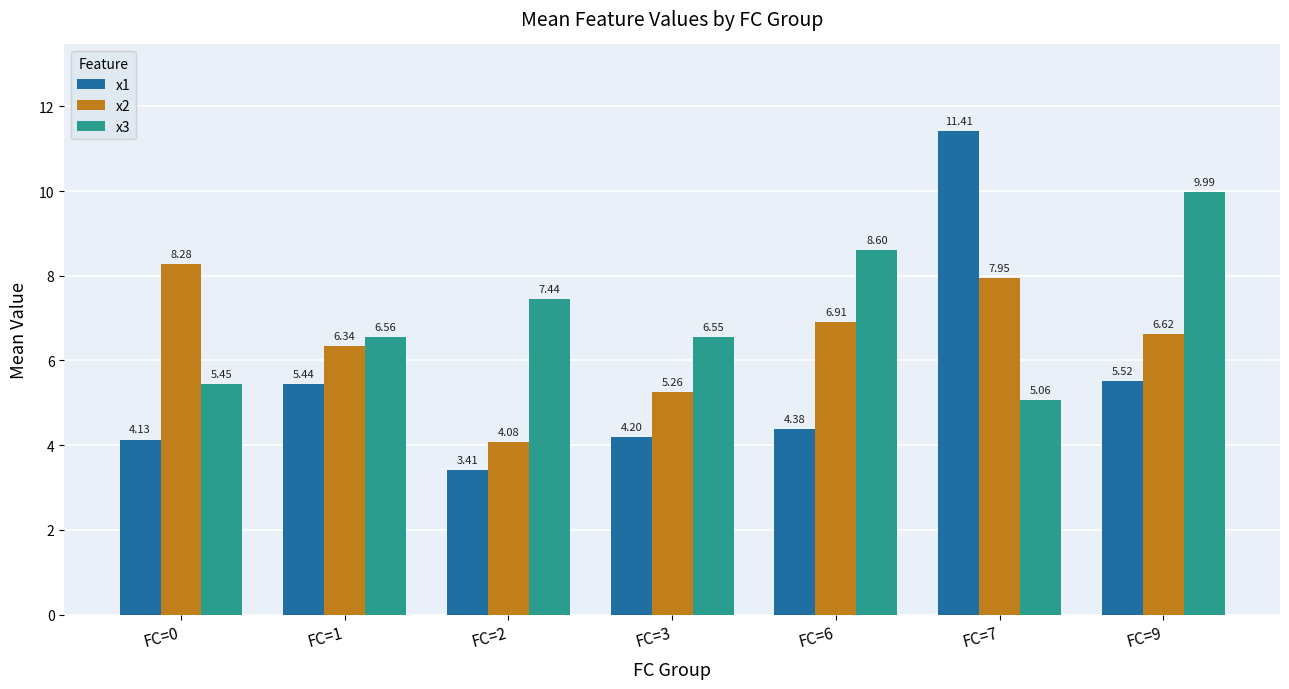

Which series has the largest range (max minus min)?

x1